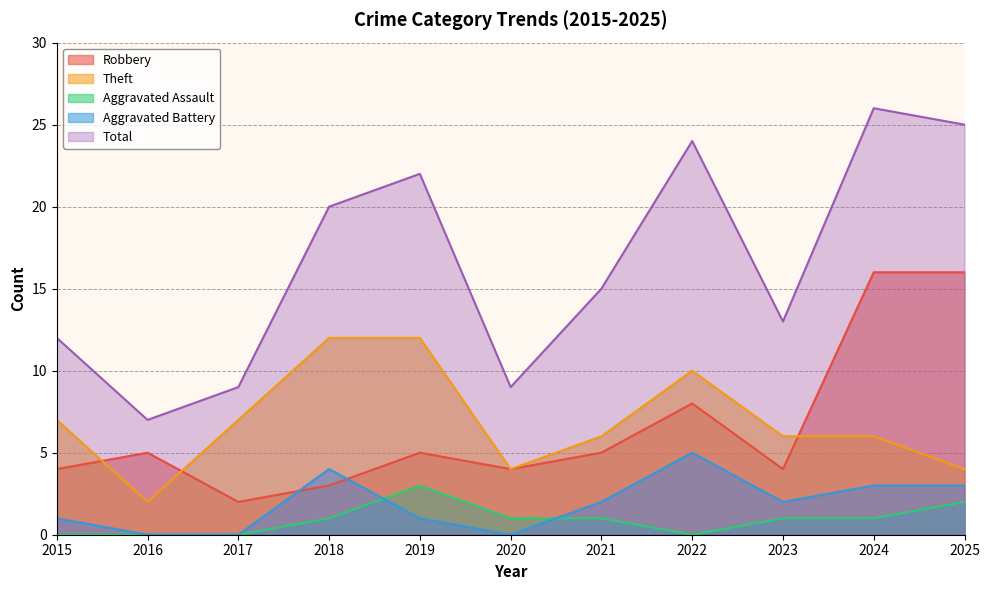

What is the value of the Total point at the 3rd from the left?

9